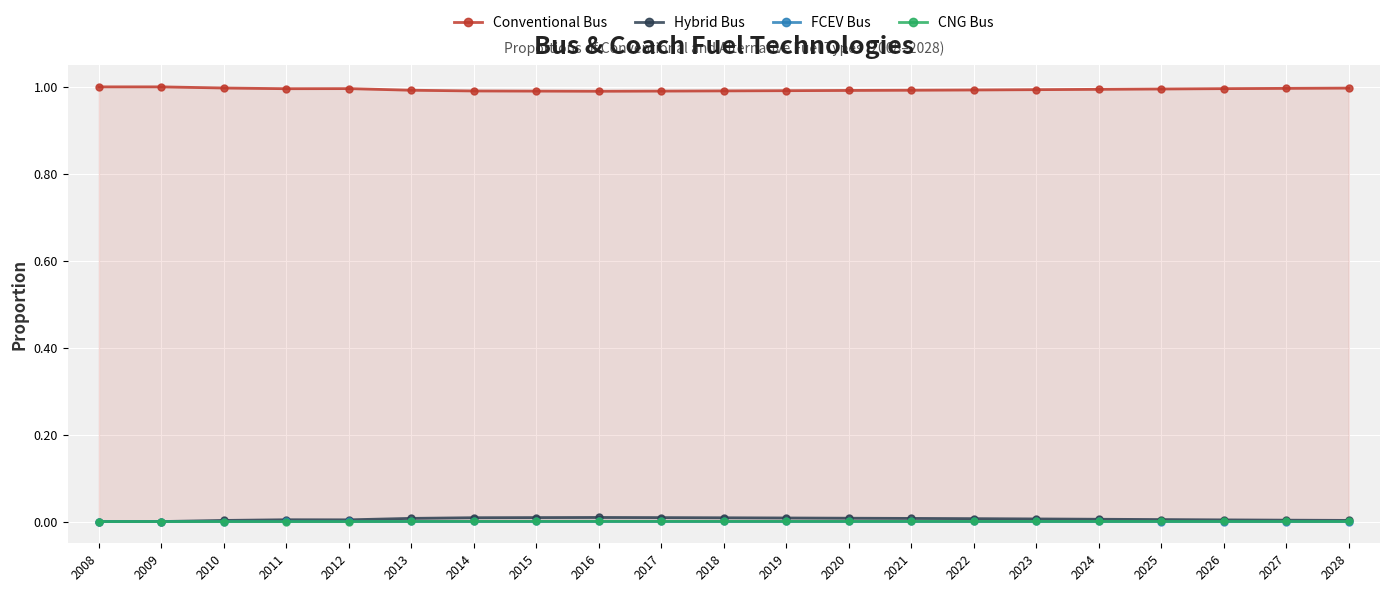

At which label is FCEV Bus closest to 0?

2008